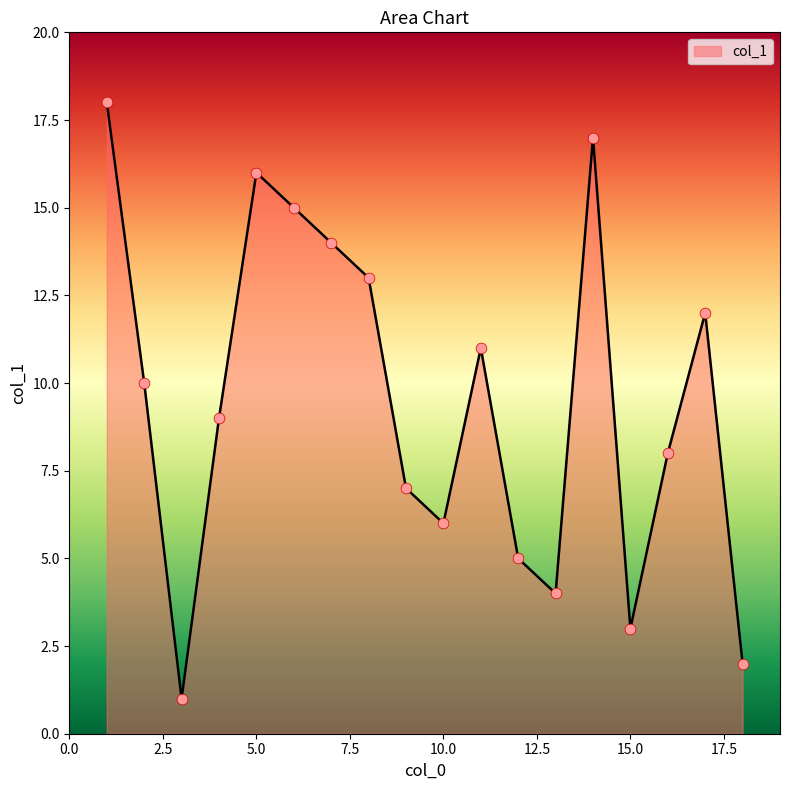

What is the difference between the maximum and minimum values?

17